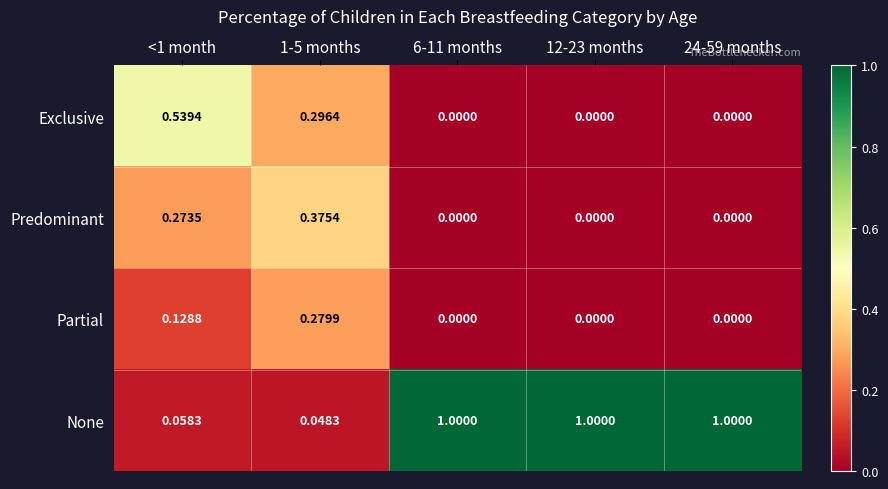

What is the difference between the highest and lowest values at 24-59 months?

1.0